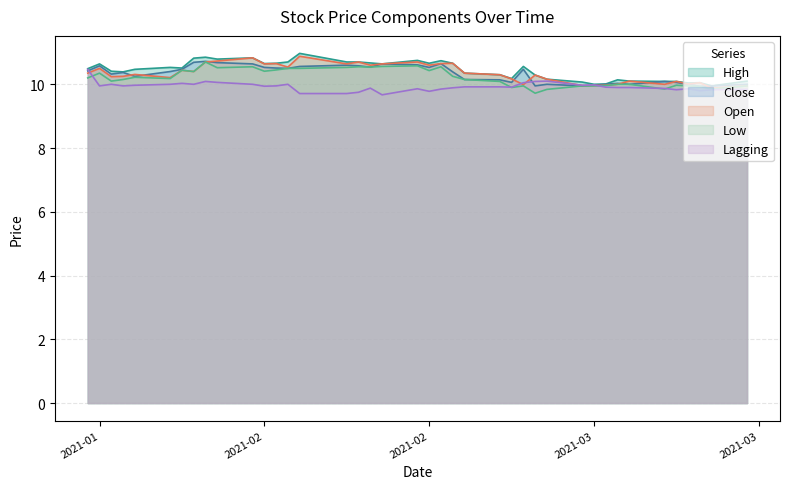

What is the sum of all High values?

417.7